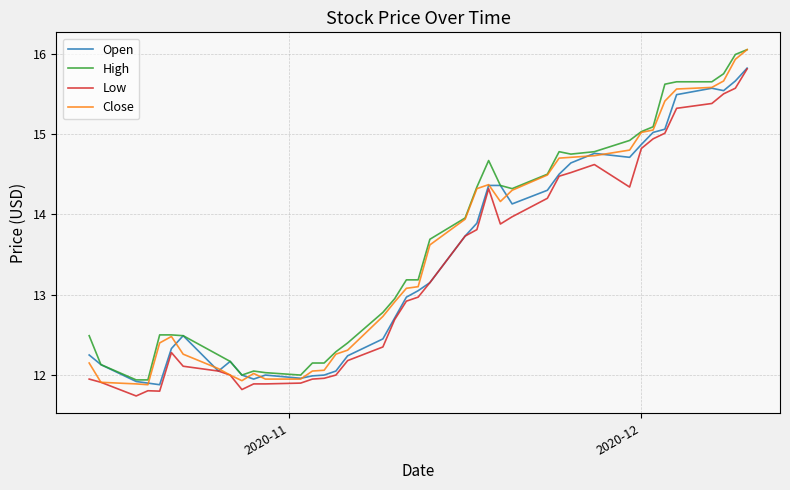

What is the lowest value of the Low series?

11.7